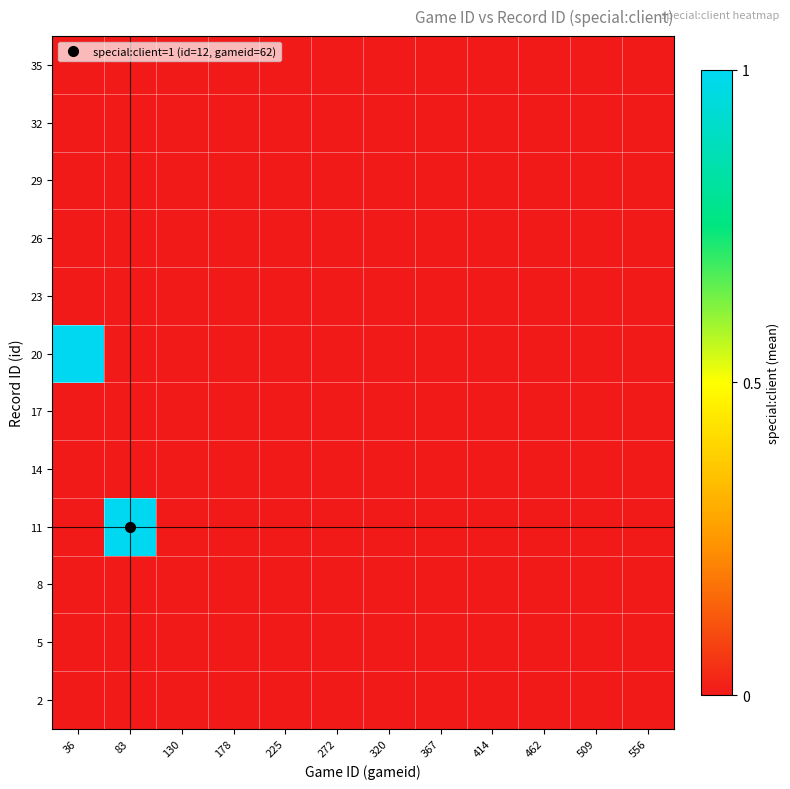

At how many categories does at least one series exceed 0?

2